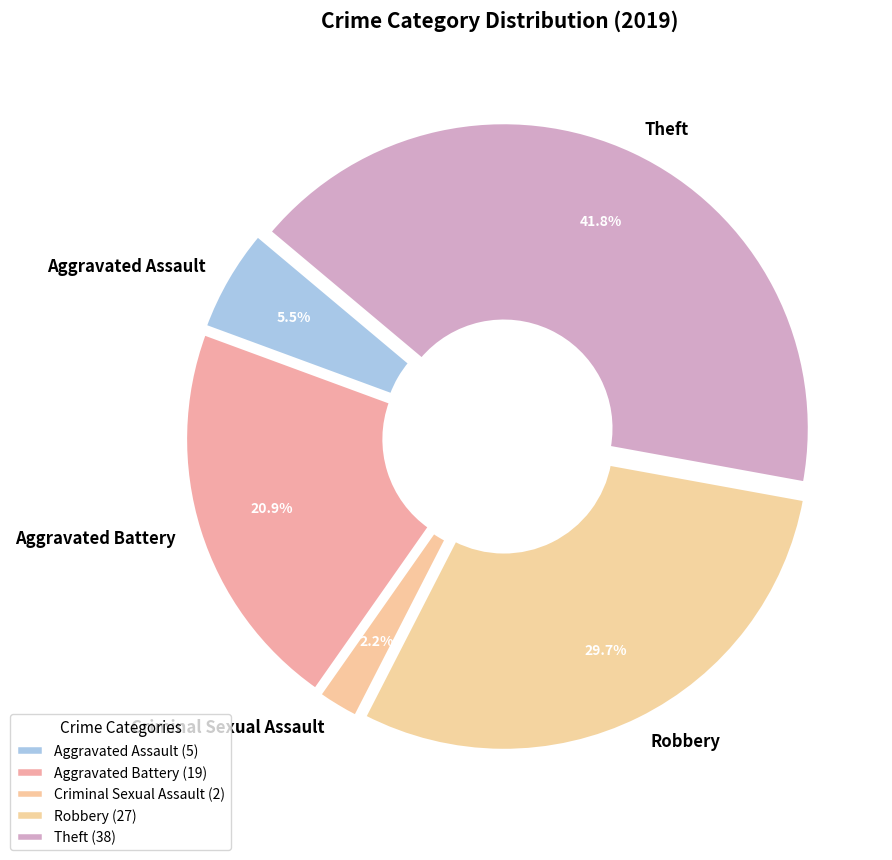

Count the number of slices in the pie.

7